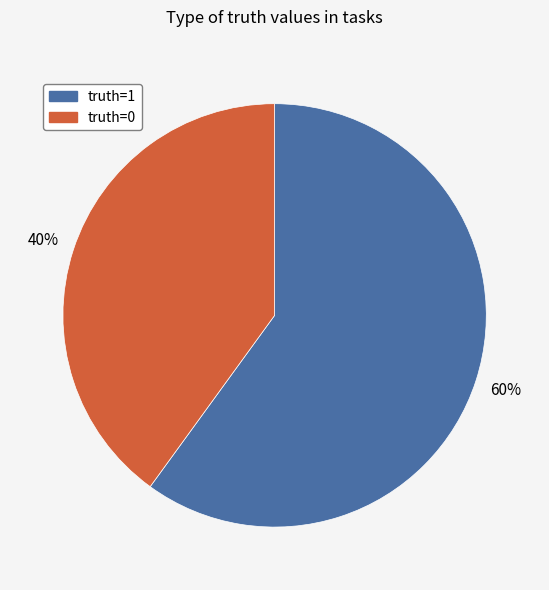

Is there any slice that represents more than half of the pie?

Yes